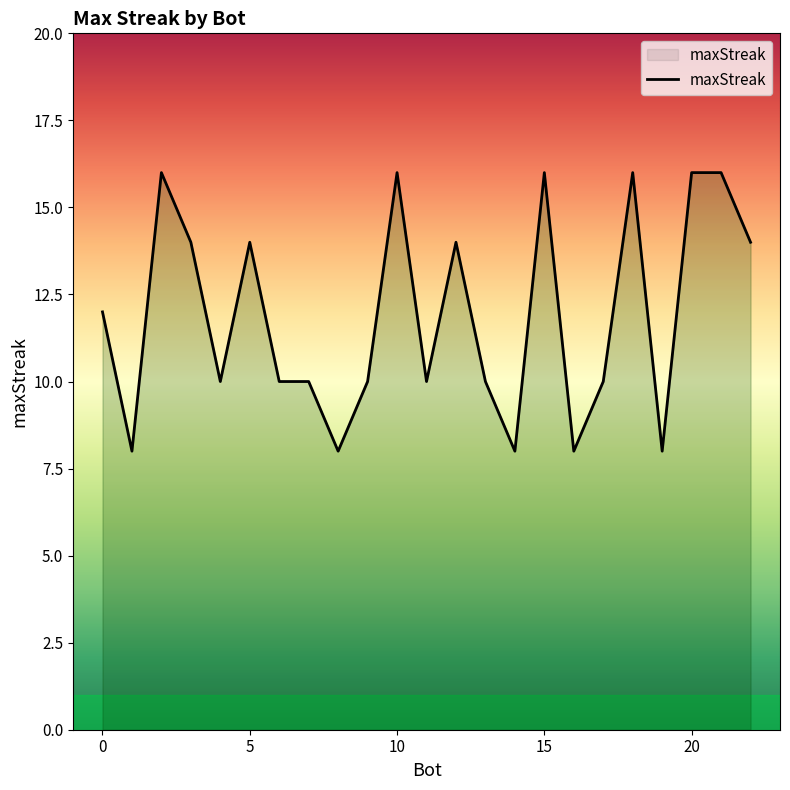

How many values are between 10 and 16?

18